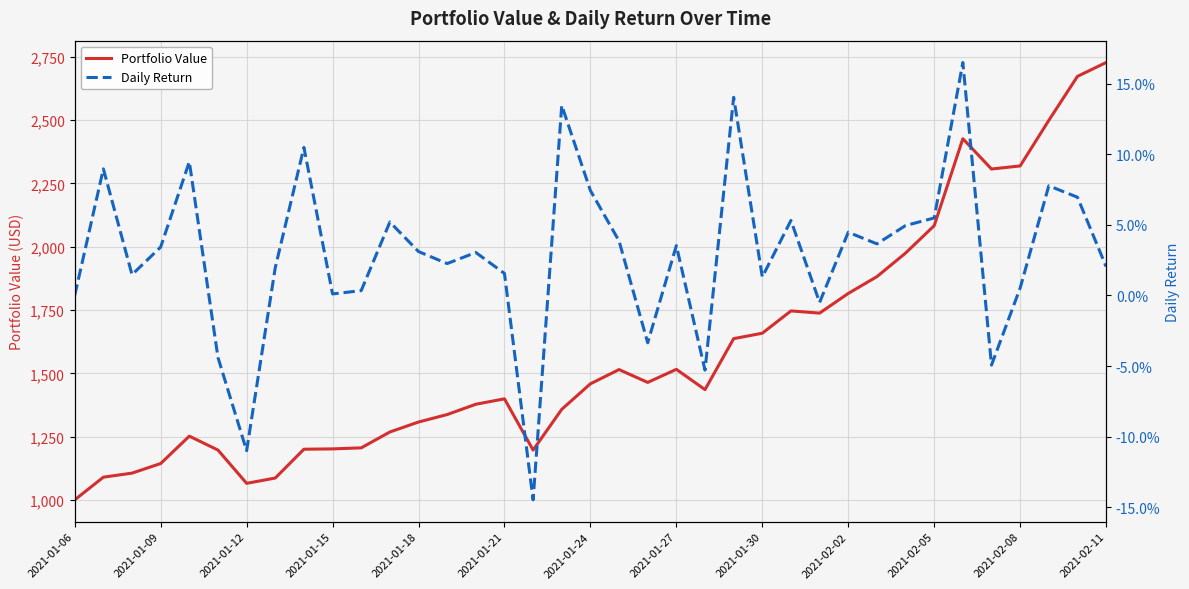

Which series has the largest range (max minus min)?

Portfolio Value